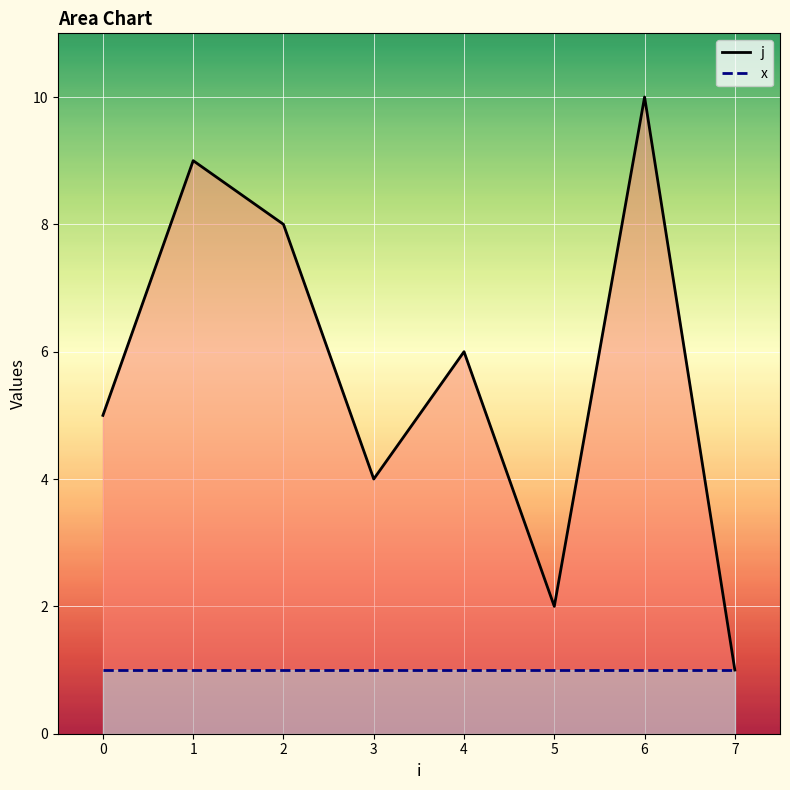

What are all the series names shown in the legend?

j, x